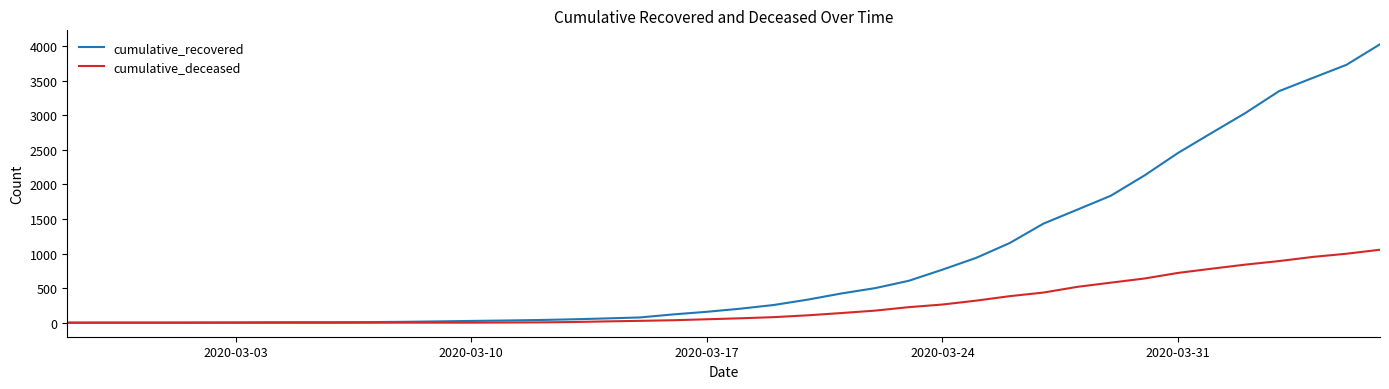

List the series in order of their overall mean, lowest first.

cumulative_deceased, cumulative_recovered